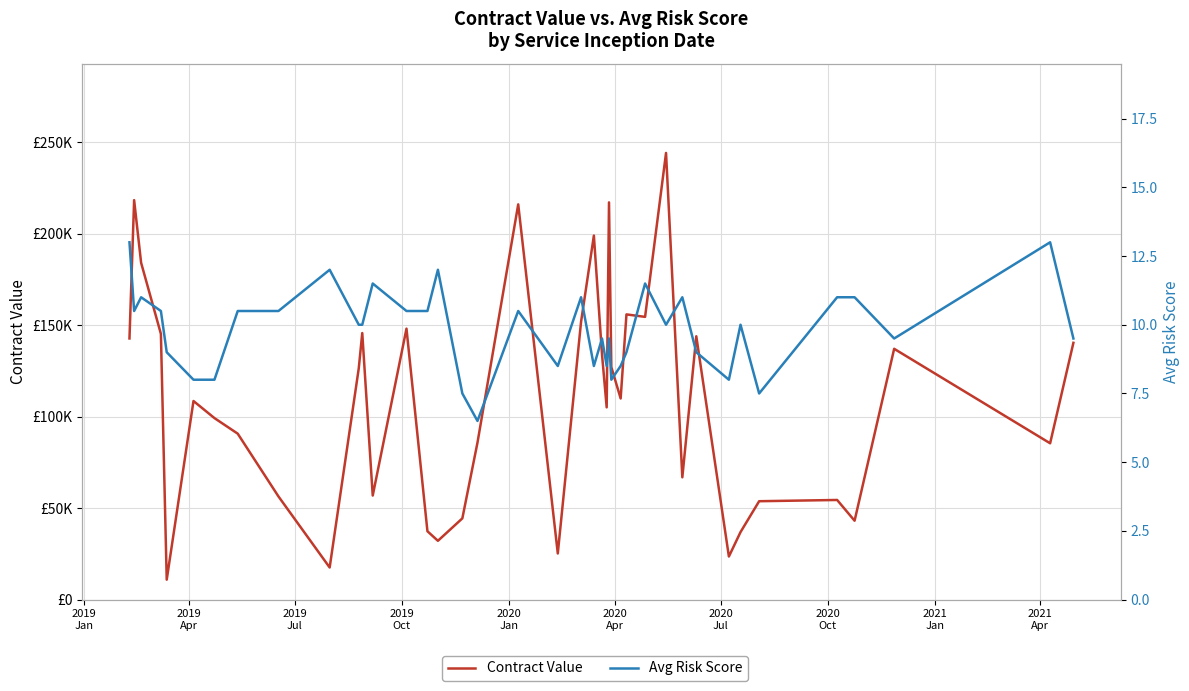

Is the value of Contract Value at 25 greater than the value of Avg Risk Score at 11?

Yes